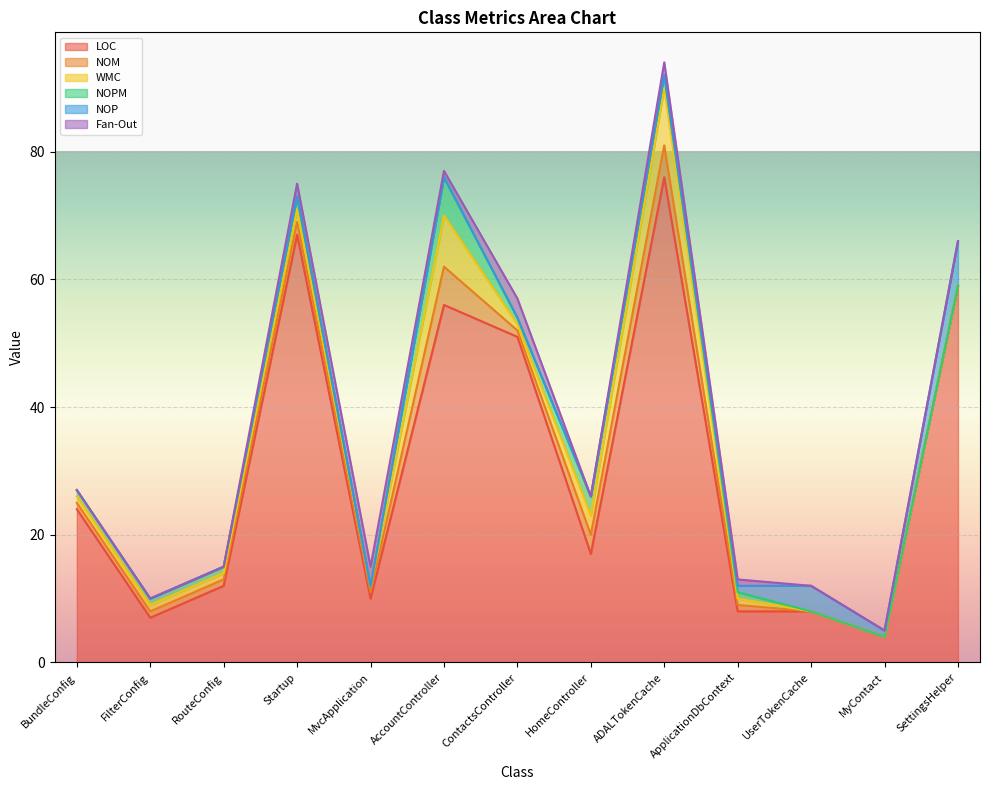

What is the sum of the WMC values at ApplicationDbContext and ADALTokenCache?

10